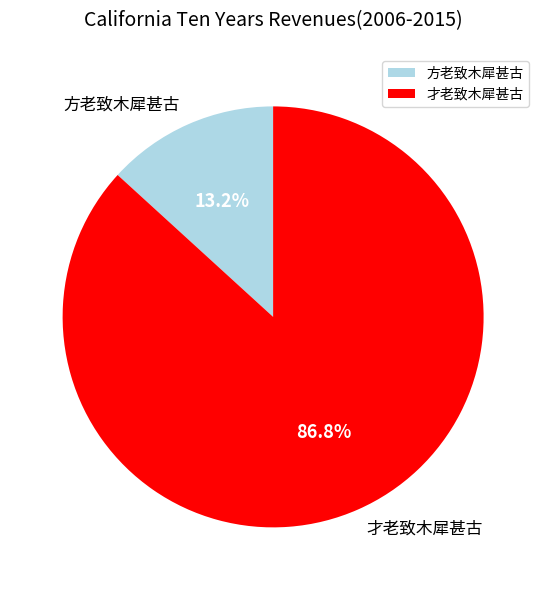

Is there any slice that represents more than half of the pie?

Yes